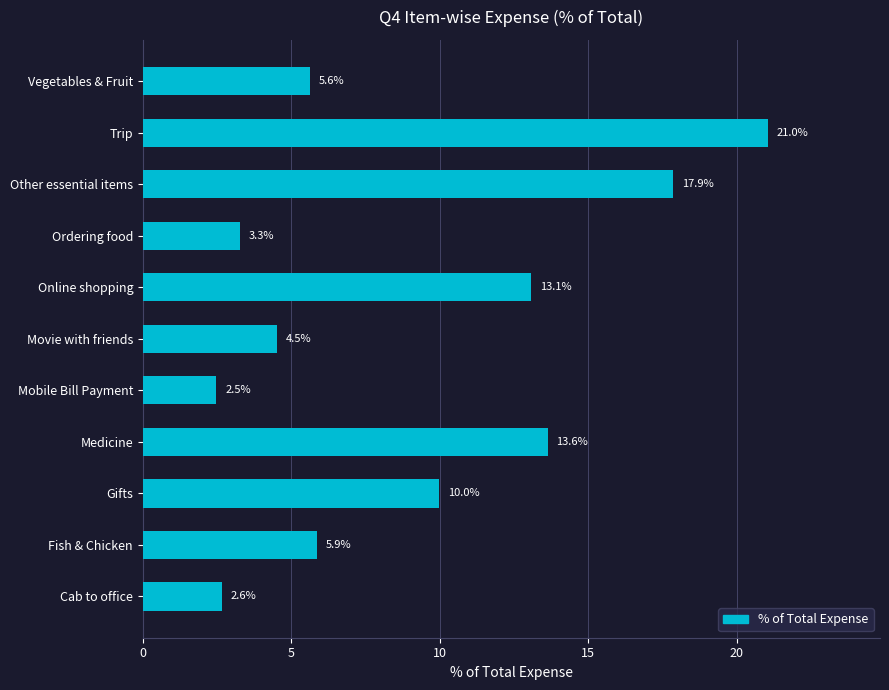

What is the difference between the maximum and second lowest values?

18.4